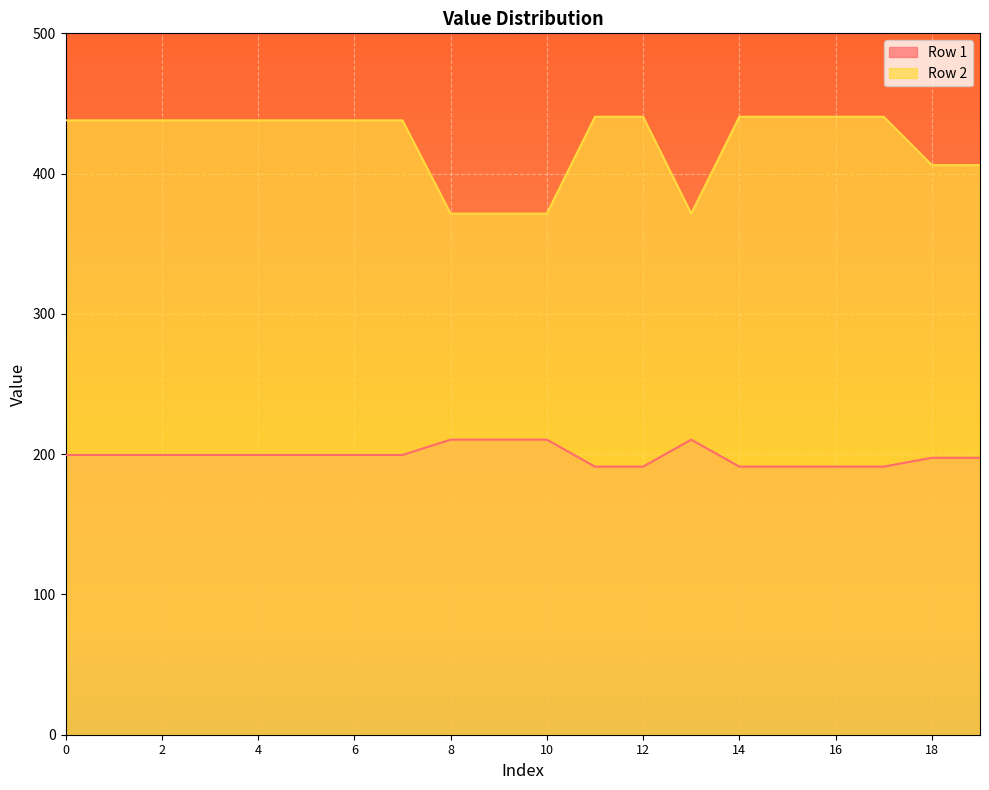

At which category does the chart reach its peak across all series?

11